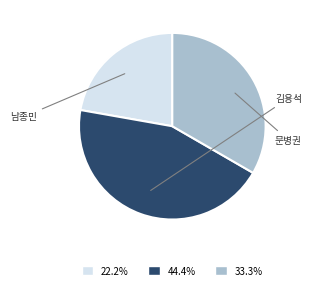

Is there a majority slice in this chart?

No